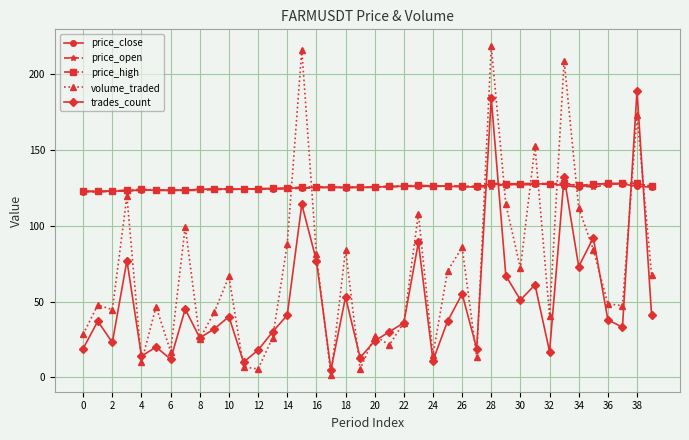

What is the maximum value shown in the chart?

218.6